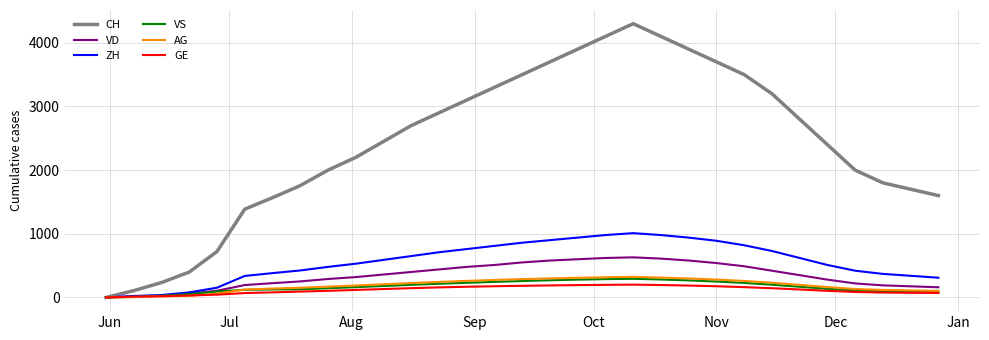

How many positive values does the CH series have?

30